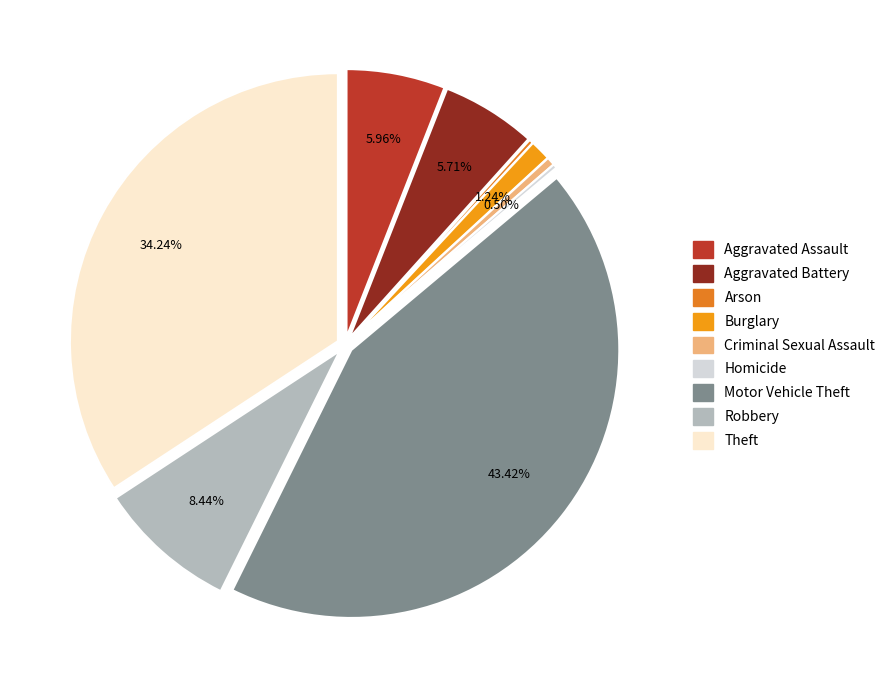

What portion of the pie excludes Criminal Sexual Assault?

99.5%